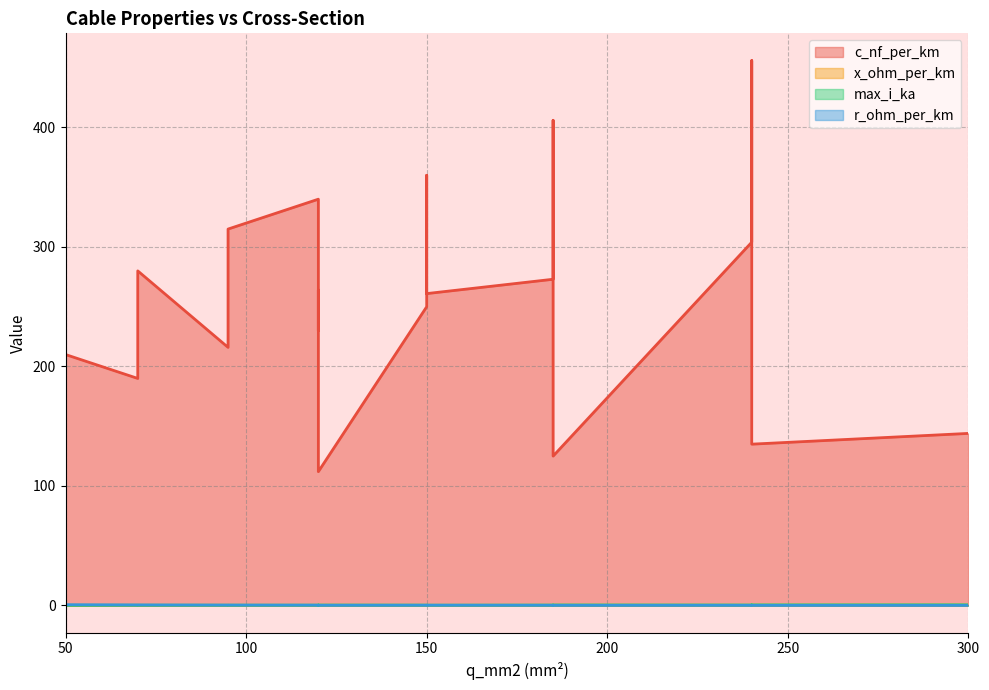

At which category does the chart reach its peak across all series?

240